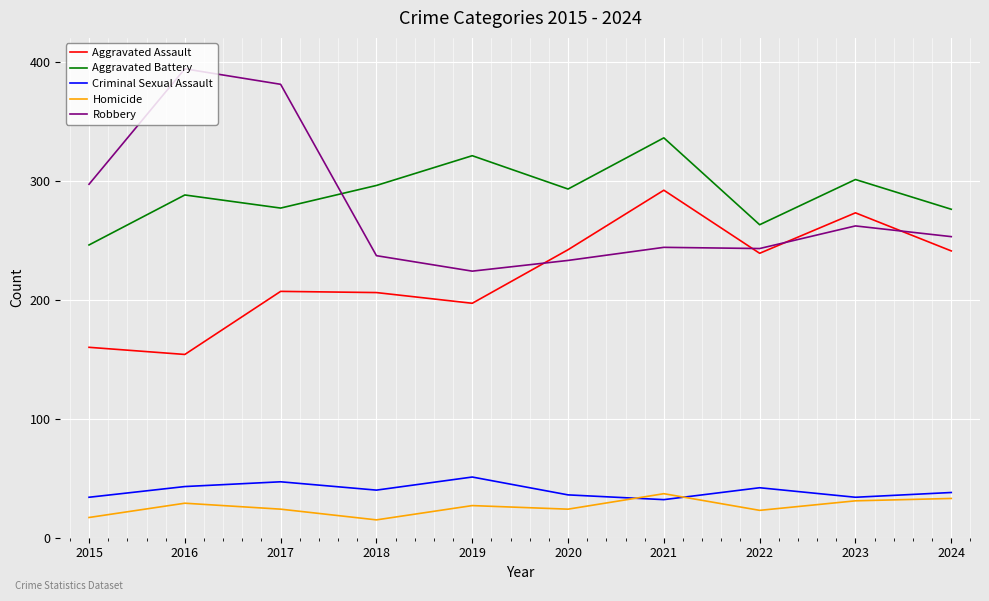

What is the difference between the highest and lowest values at 2015?

280